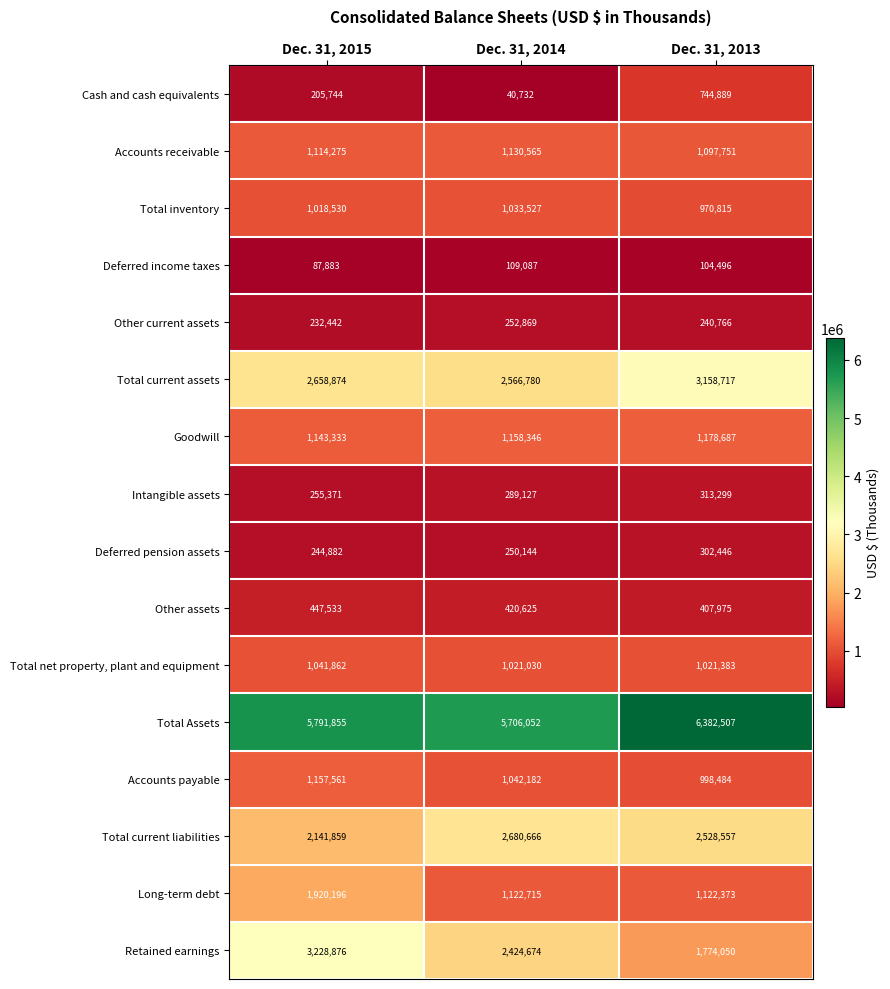

What is the difference between the highest and lowest values at Dec. 31, 2014?

5665320